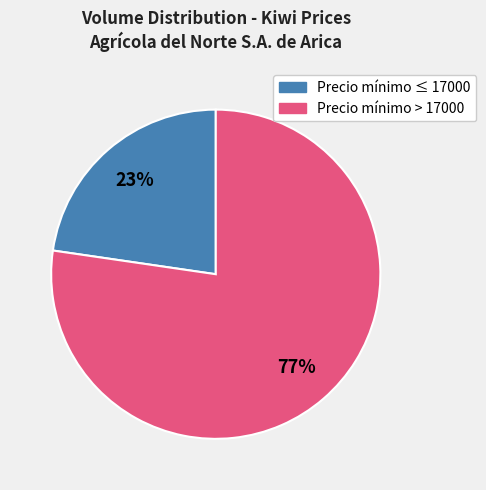

To the nearest percent, what is the average slice percentage?

50%